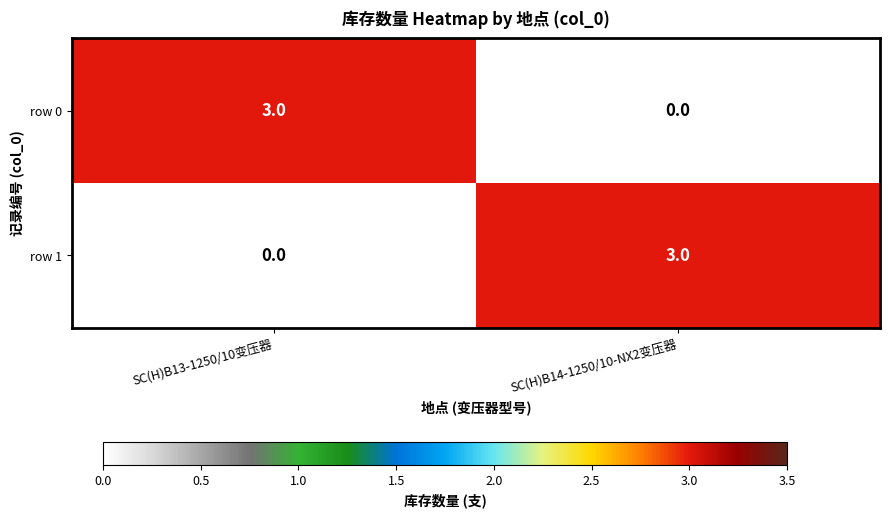

What is the maximum value shown in the chart?

3